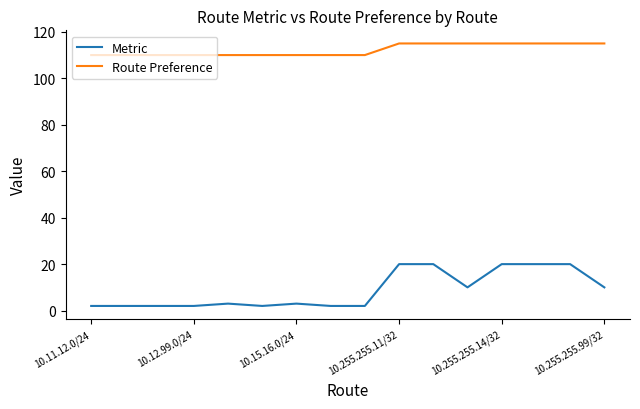

What is the difference between the maximum and minimum values in the Metric series?

18